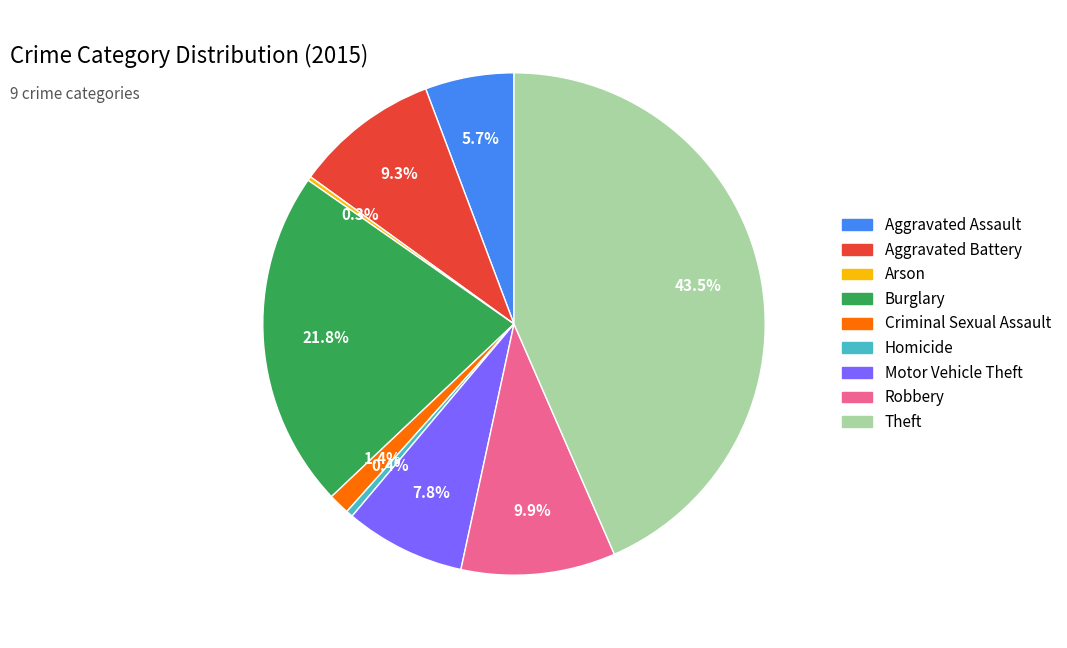

Does Aggravated Battery represent more than half of the total?

No